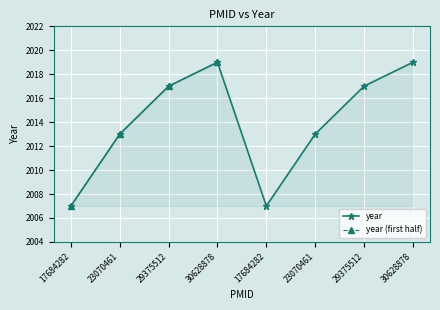

Reading left to right, extract all data points from this chart.

17684282=2007	23070461=2013	29375512=2017	30628878=2019	17684282=2007	23070461=2013	29375512=2017	30628878=2019